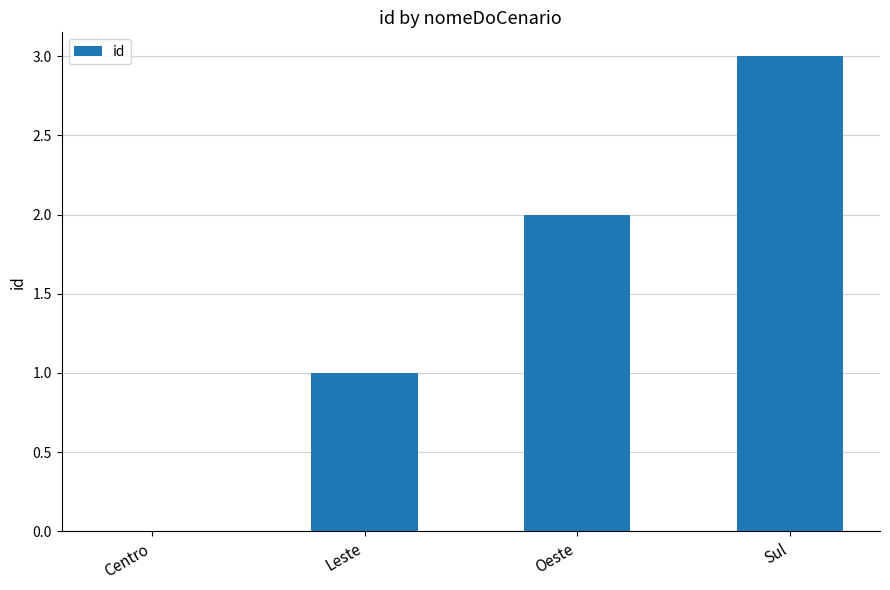

Reading left to right, list all the values displayed in this chart.

0	1	2	3